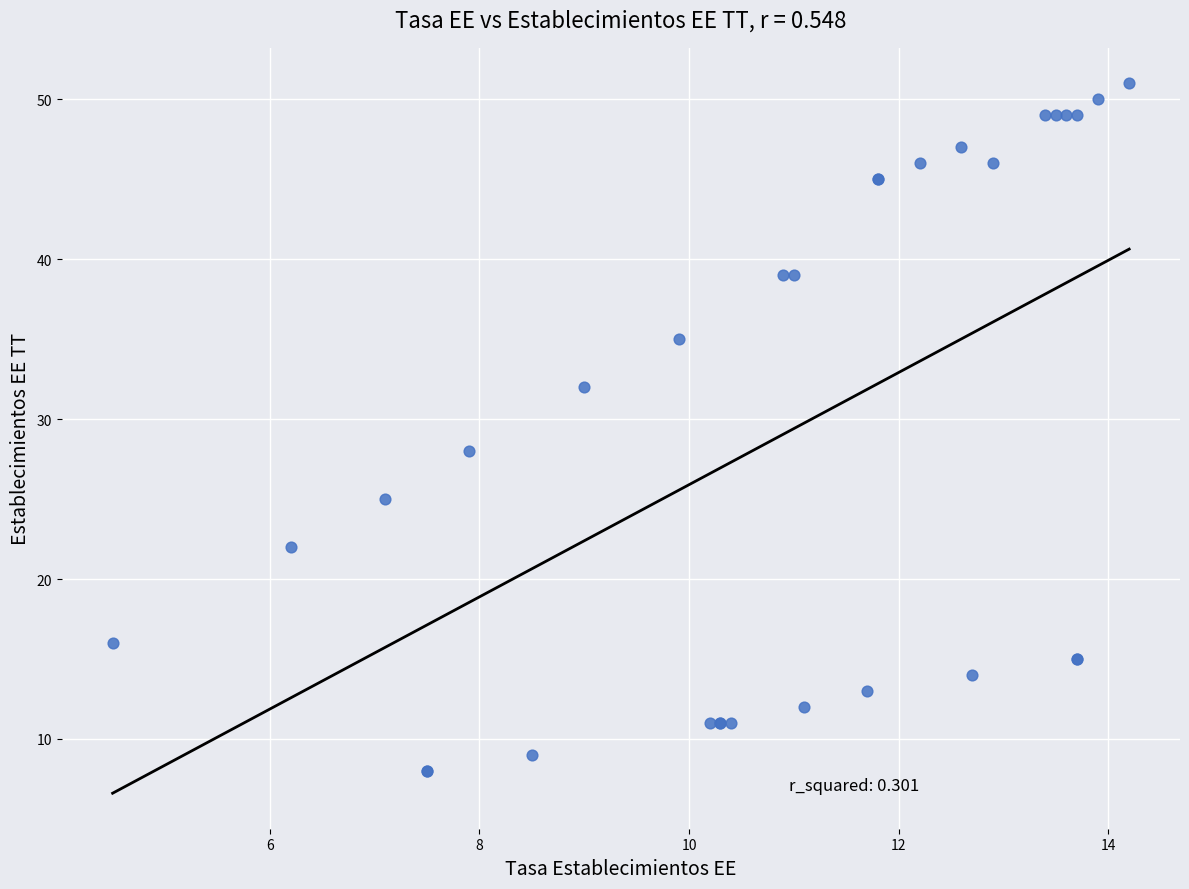

What Y value in the scatter plot is closest to 29?

28